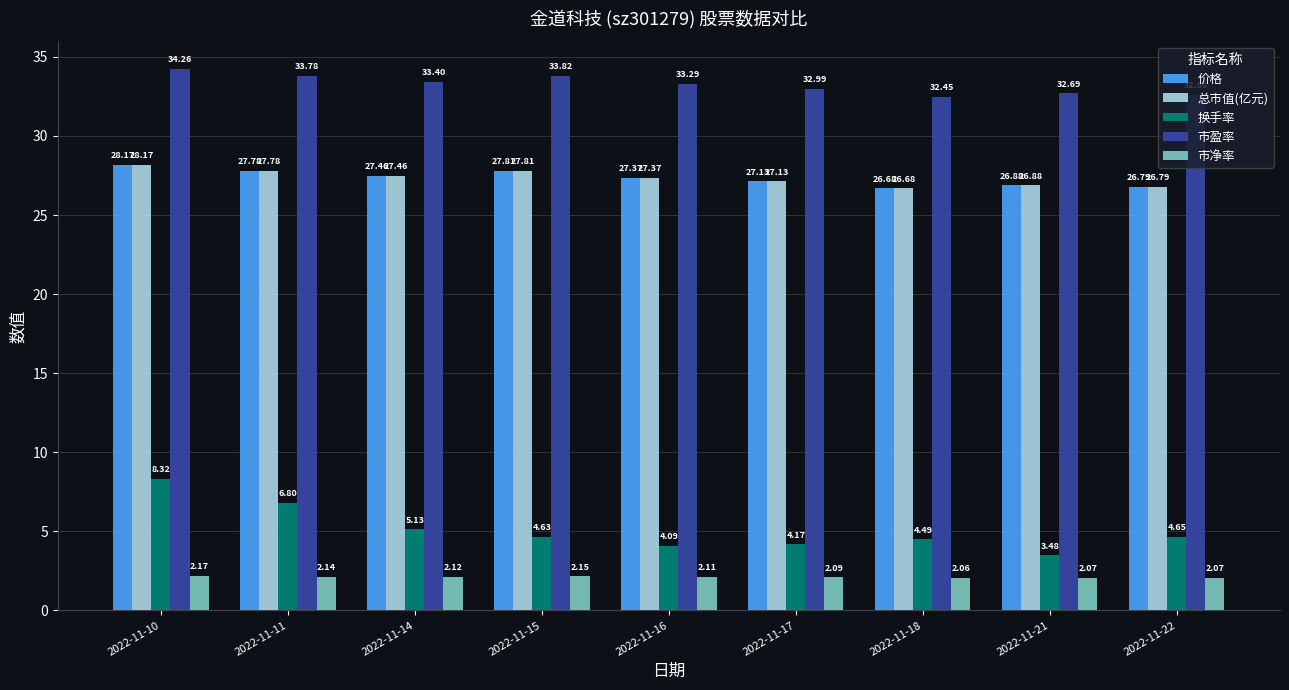

At which category is the sum across all series the highest?

2022-11-10